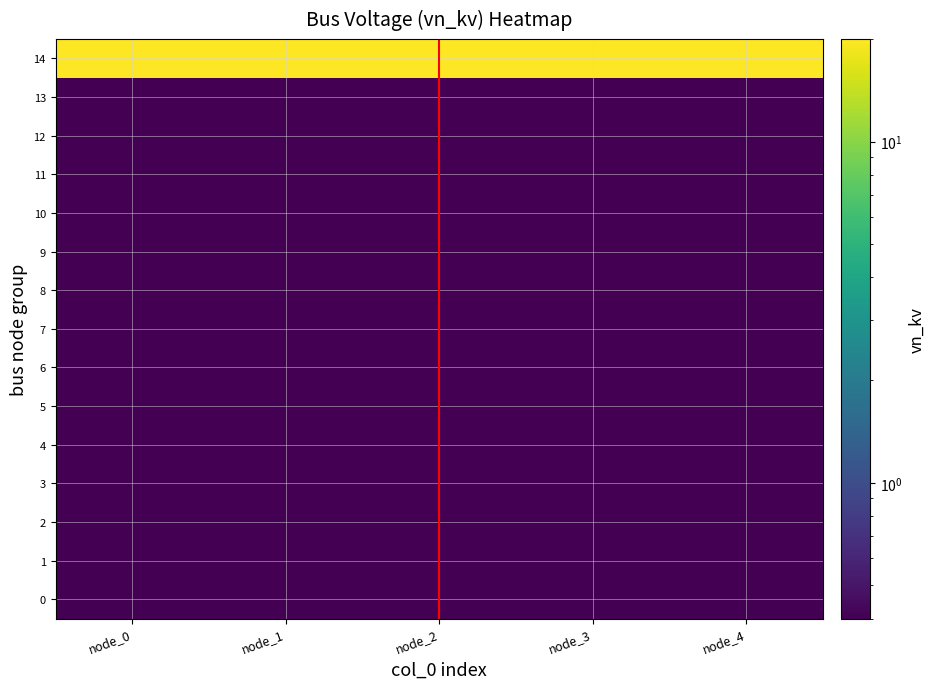

Reading right to left, extract all data points from this chart.

0: node_4=0.4	node_3=0.4	node_2=0.4	node_1=0.4	node_0=0.4
1: node_4=0.4	node_3=0.4	node_2=0.4	node_1=0.4	node_0=0.4
2: node_4=0.4	node_3=0.4	node_2=0.4	node_1=0.4	node_0=0.4
3: node_4=0.4	node_3=0.4	node_2=0.4	node_1=0.4	node_0=0.4
4: node_4=0.4	node_3=0.4	node_2=0.4	node_1=0.4	node_0=0.4
5: node_4=0.4	node_3=0.4	node_2=0.4	node_1=0.4	node_0=0.4
6: node_4=0.4	node_3=0.4	node_2=0.4	node_1=0.4	node_0=0.4
7: node_4=0.4	node_3=0.4	node_2=0.4	node_1=0.4	node_0=0.4
8: node_4=0.4	node_3=0.4	node_2=0.4	node_1=0.4	node_0=0.4
9: node_4=0.4	node_3=0.4	node_2=0.4	node_1=0.4	node_0=0.4
10: node_4=0.4	node_3=0.4	node_2=0.4	node_1=0.4	node_0=0.4
11: node_4=0.4	node_3=0.4	node_2=0.4	node_1=0.4	node_0=0.4
12: node_4=0.4	node_3=0.4	node_2=0.4	node_1=0.4	node_0=0.4
13: node_4=0.4	node_3=0.4	node_2=0.4	node_1=0.4	node_0=0.4
14: node_4=20.0	node_3=20.0	node_2=20.0	node_1=20.0	node_0=20.0